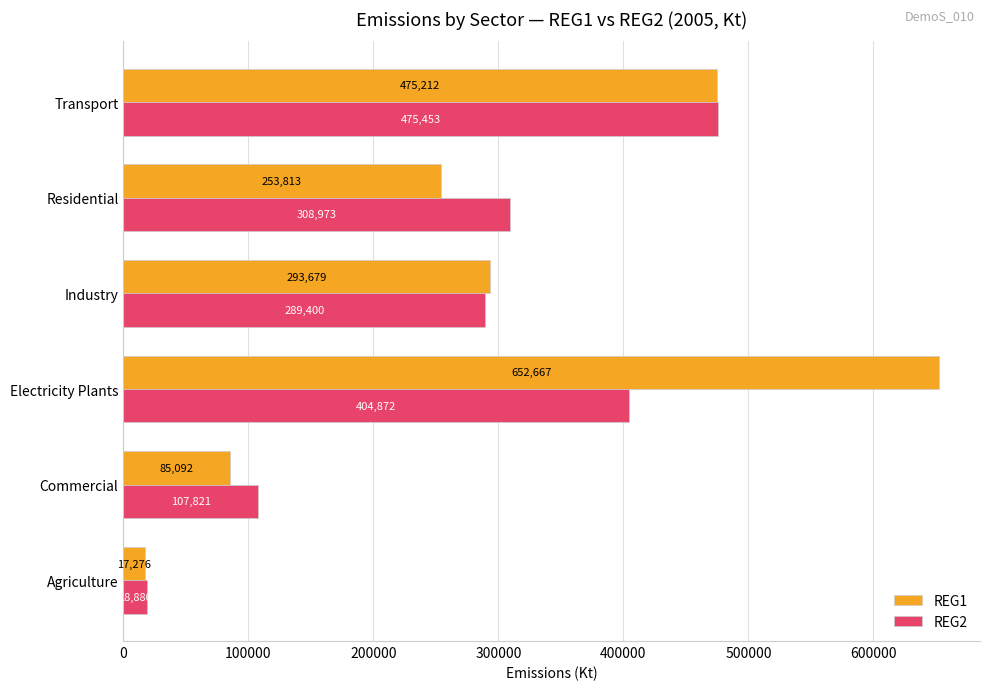

How many values in the REG1 series are below 293678?

3